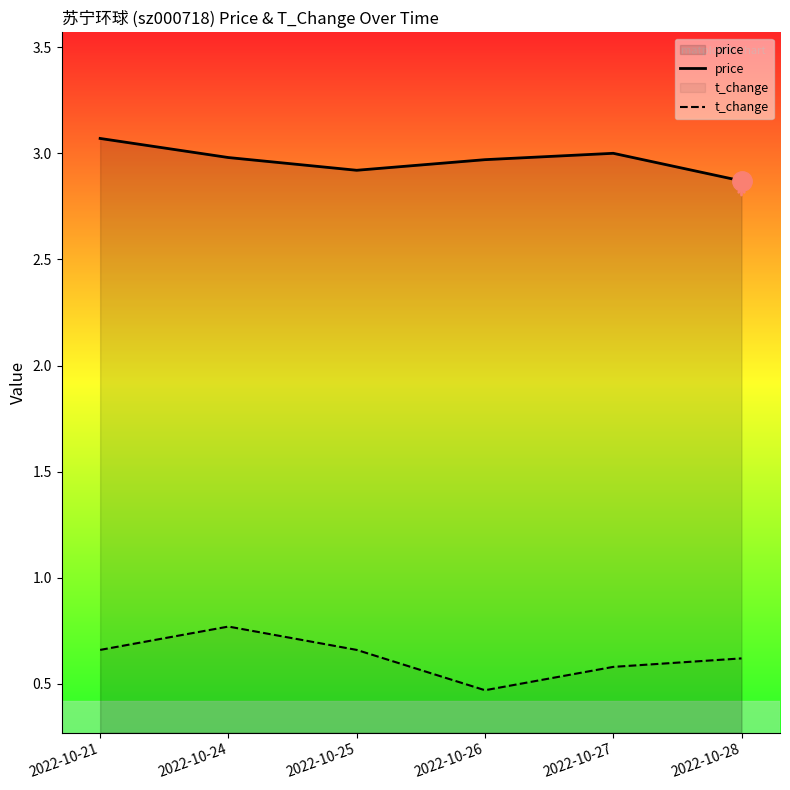

What is the difference between the t_change values at 2022-10-24 and 2022-10-26?

0.3